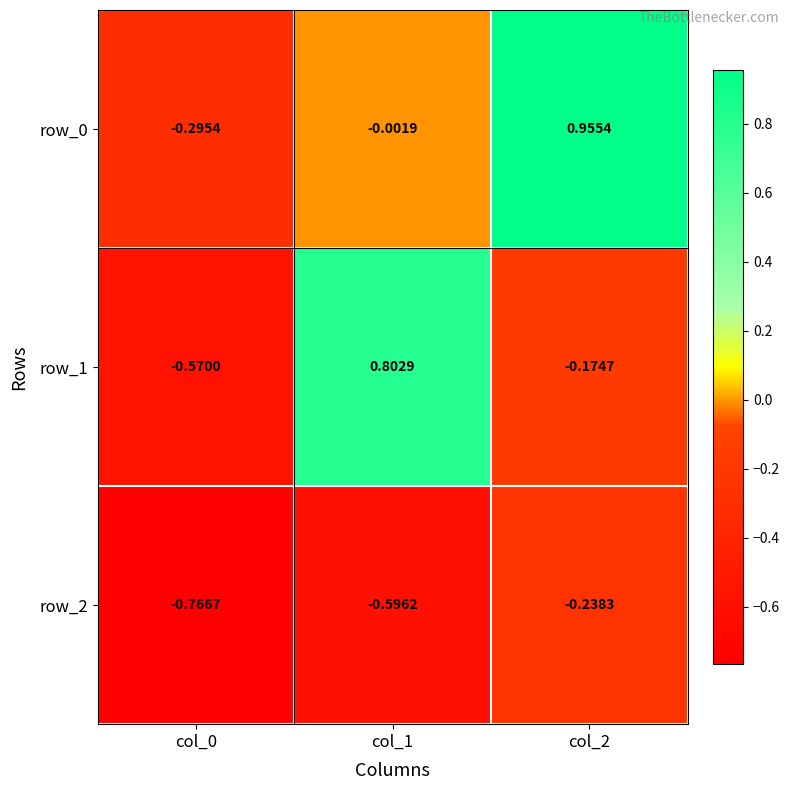

Where does the row_1 series first go above 0?

col_1